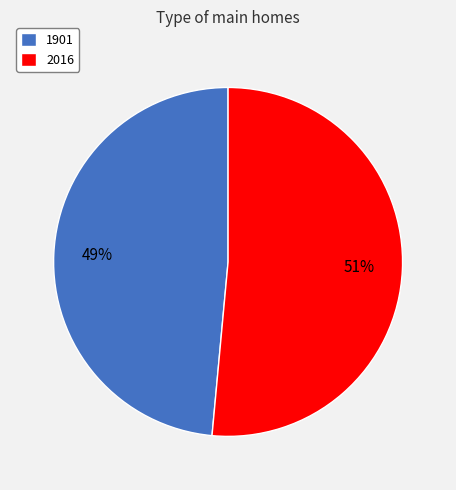

Is there any slice that represents more than half of the pie?

Yes